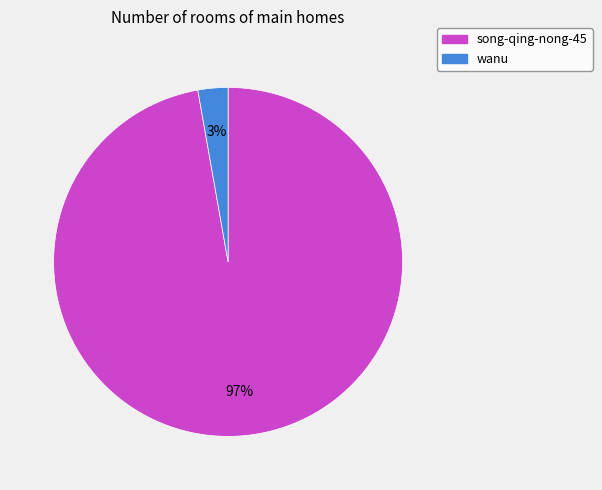

Count the number of slices in the pie.

2